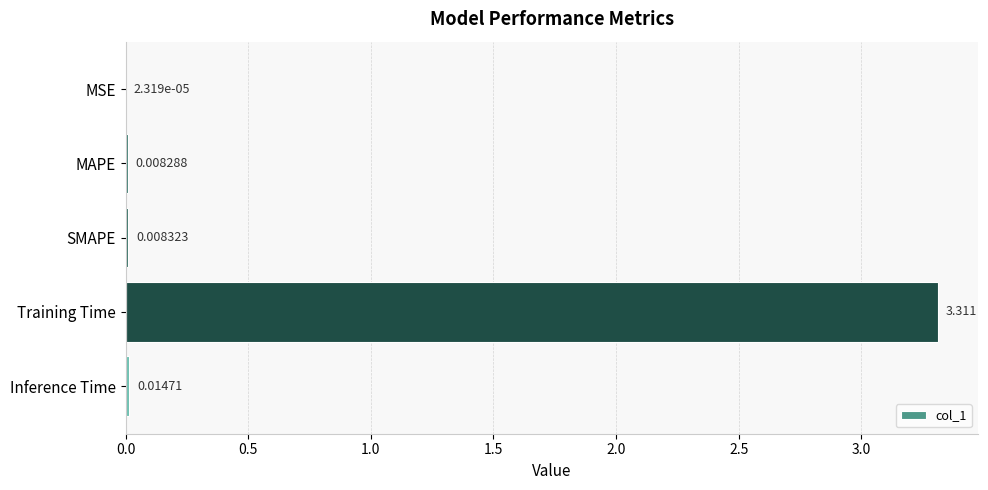

Are the bars horizontal?

Yes